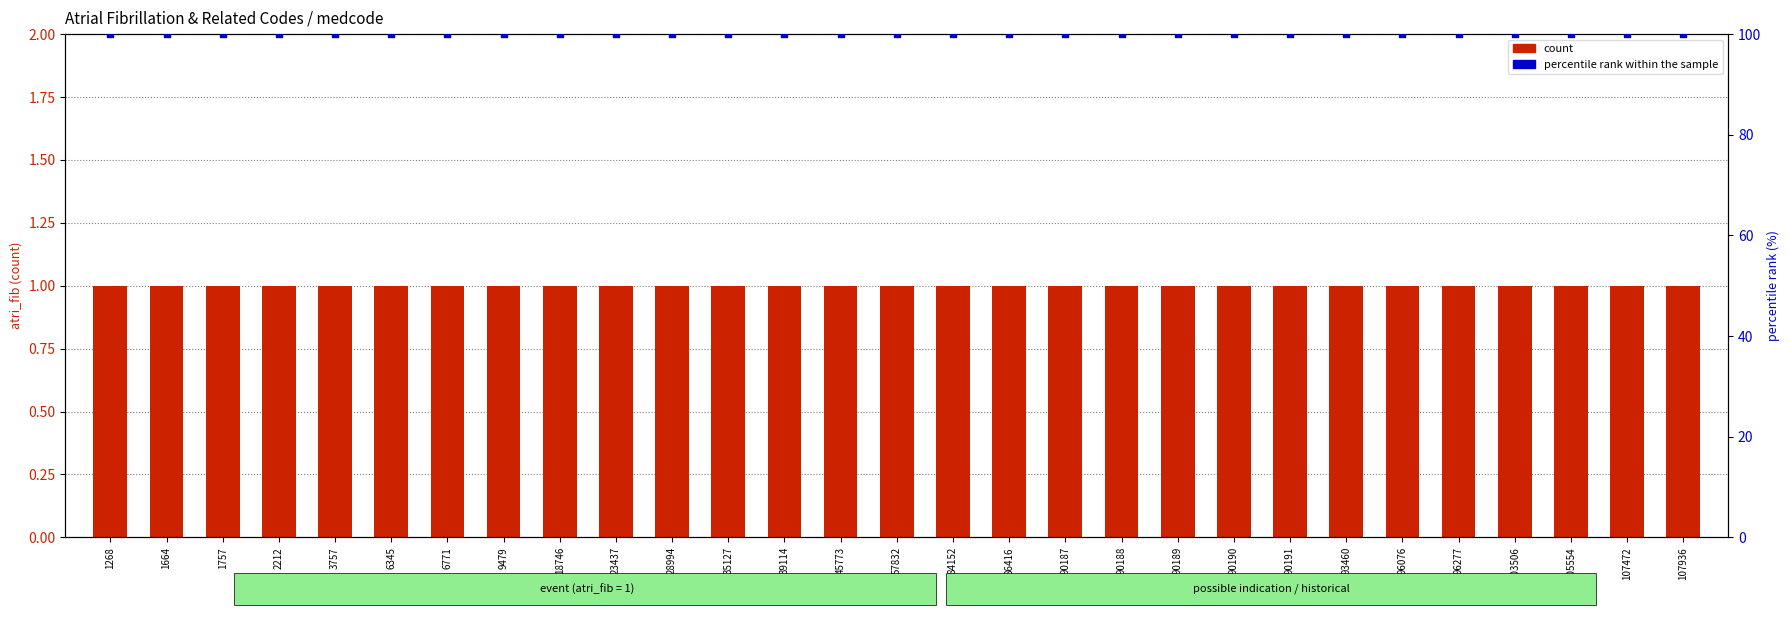

What are all the series names shown in the legend?

count, percentile rank within the sample